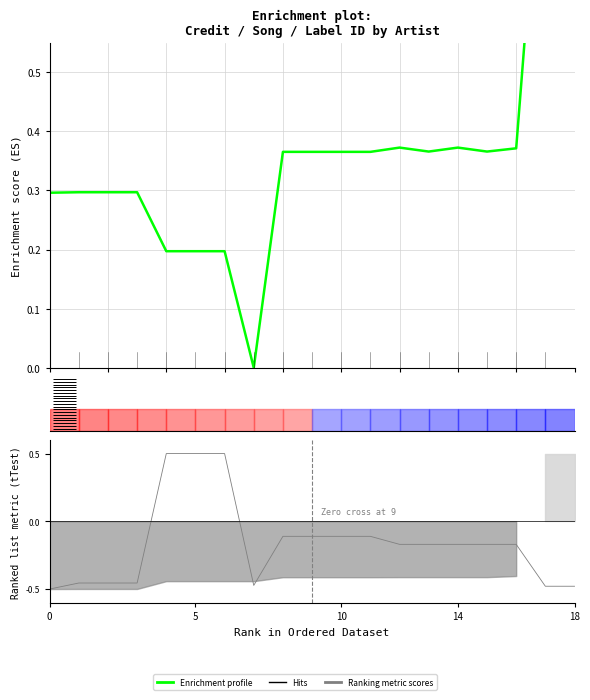

What is the difference between the values at 13 and 18?

0.2